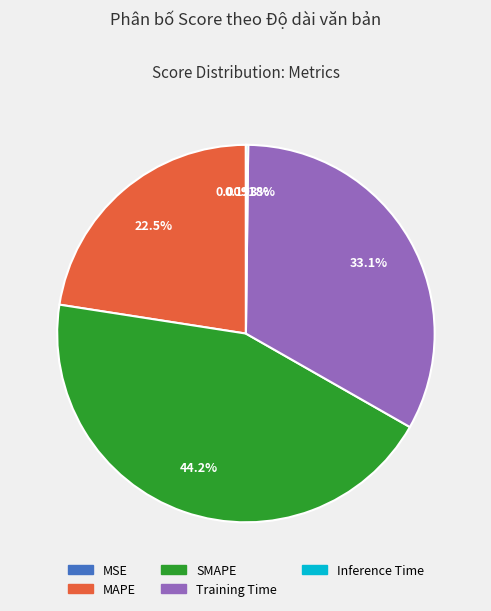

Is MAPE the majority of the pie?

No